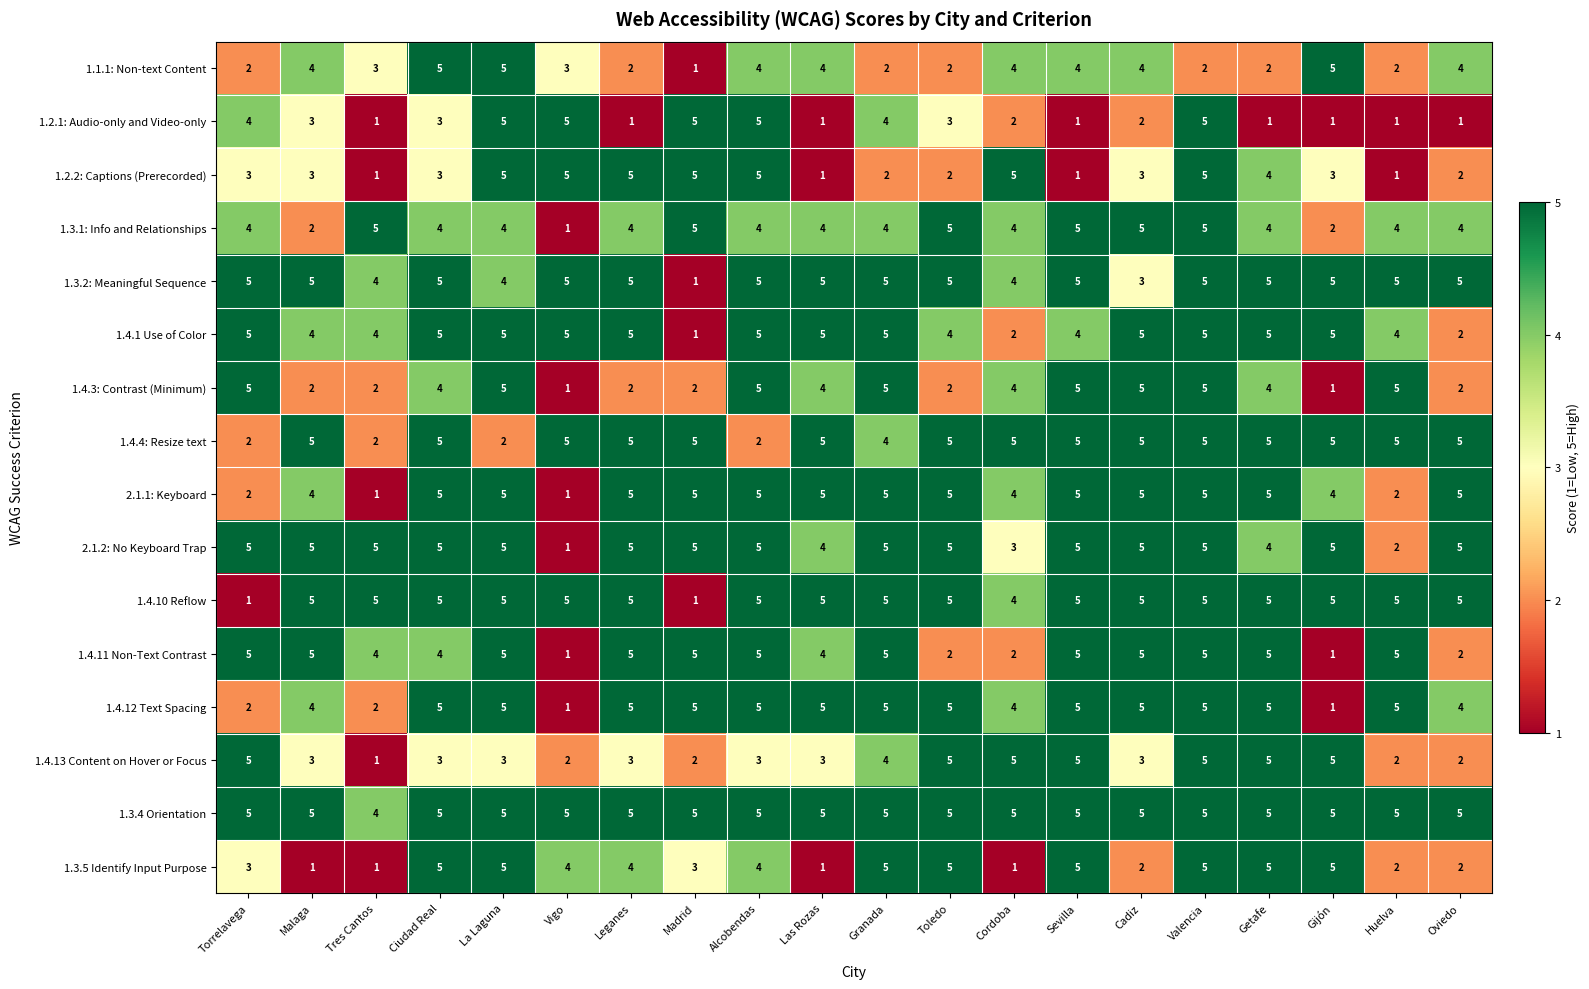

Is it true that 1.4.11 Non-Text Contrast equals 6 at Las Rozas?

False